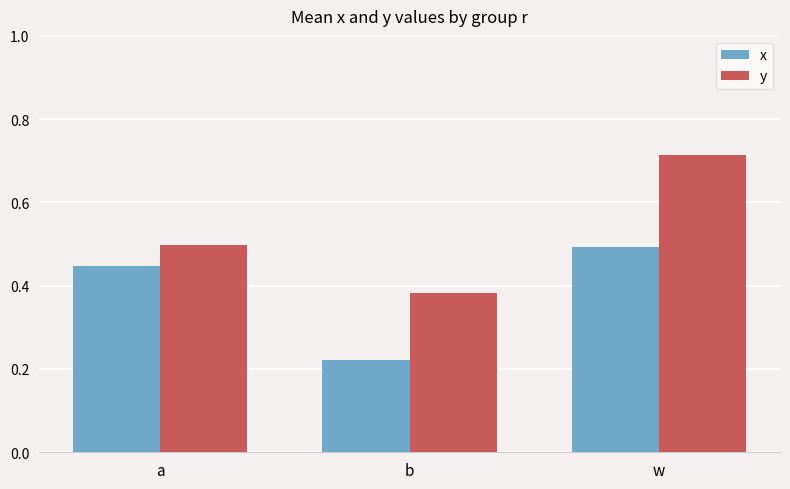

Which series changed the most between a and b?

x